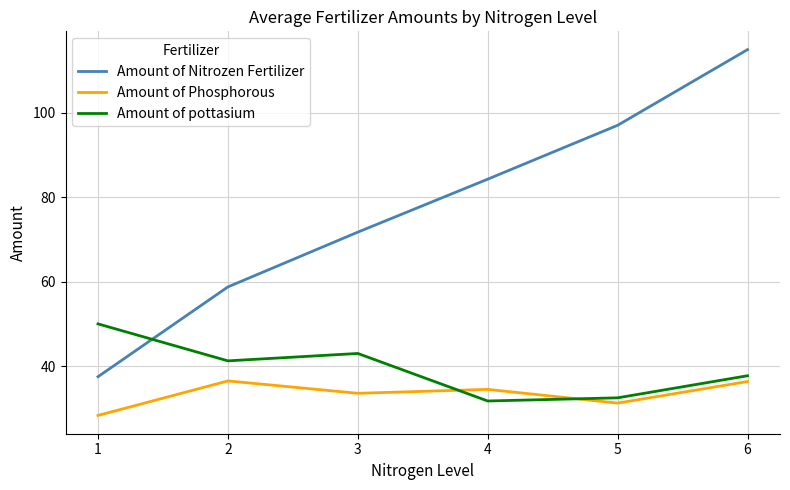

At how many categories does at least one series exceed 42?

6